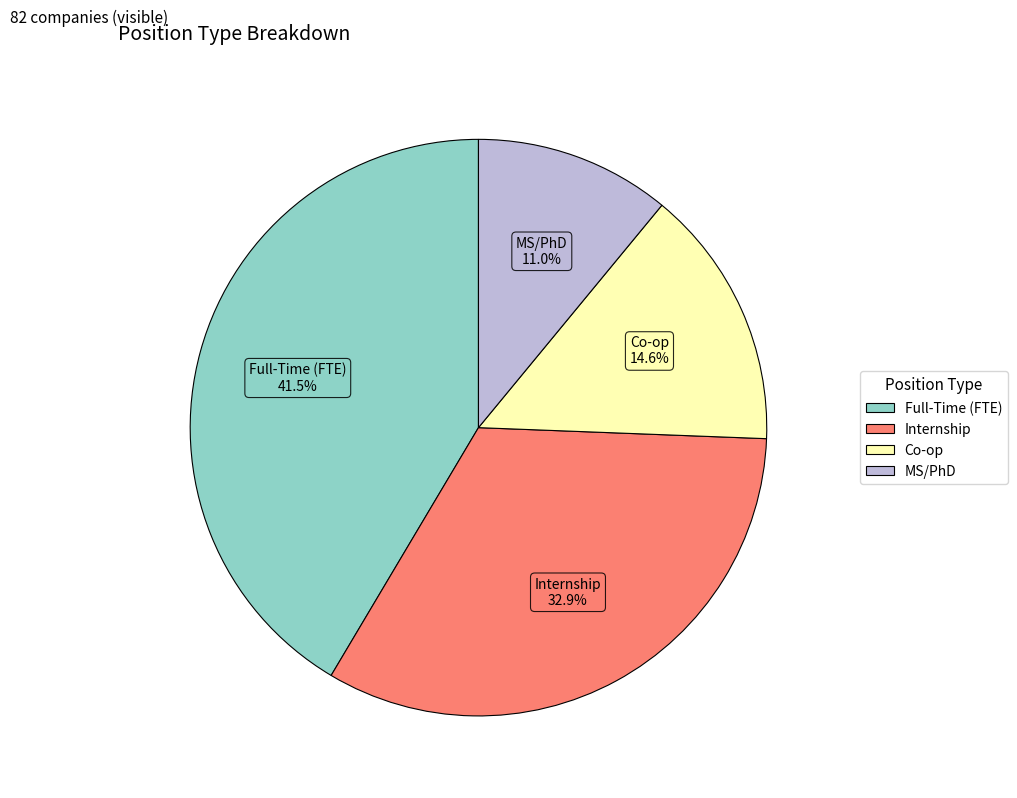

How many segments does this pie chart have?

4